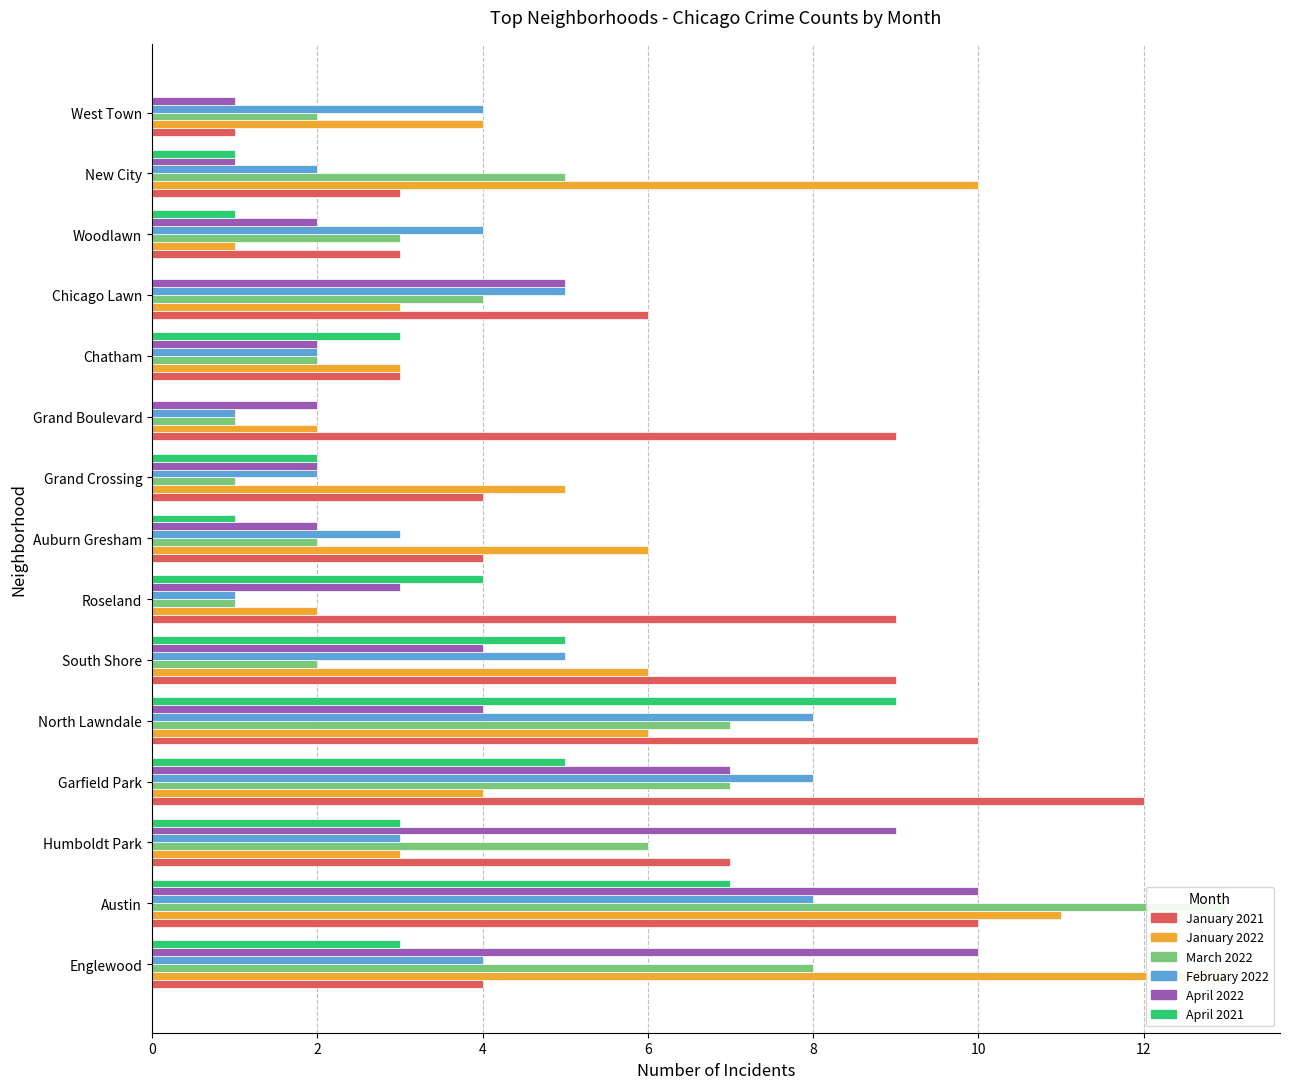

Which series changed the most between Humboldt Park and Chatham?

April 2022